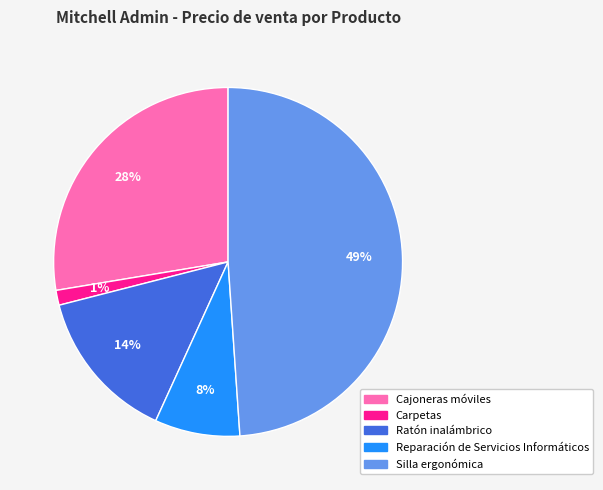

Between Reparación de Servicios Informáticos and Carpetas, which is larger?

Reparación de Servicios Informáticos